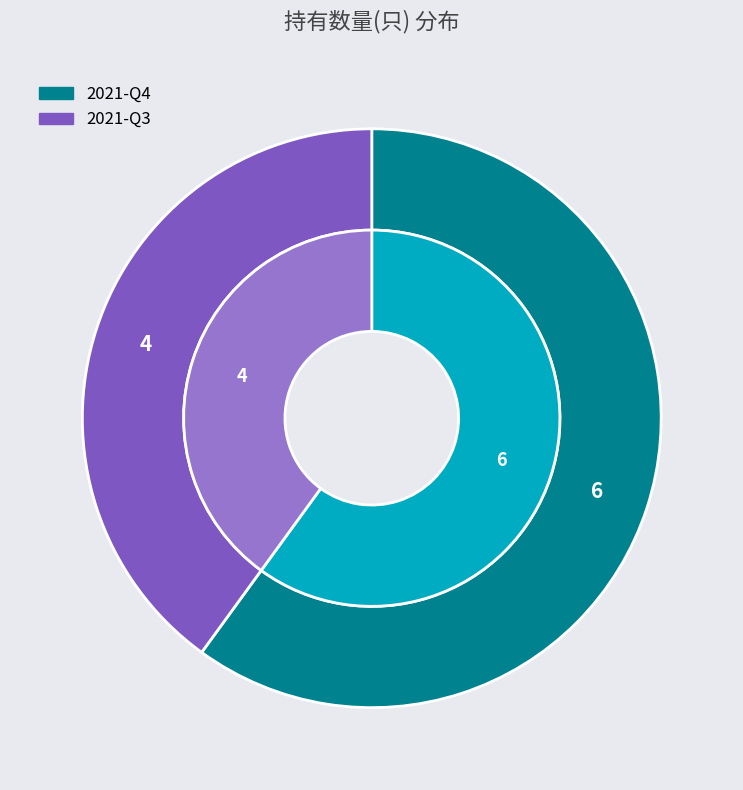

What is the majority slice?

2021-Q4